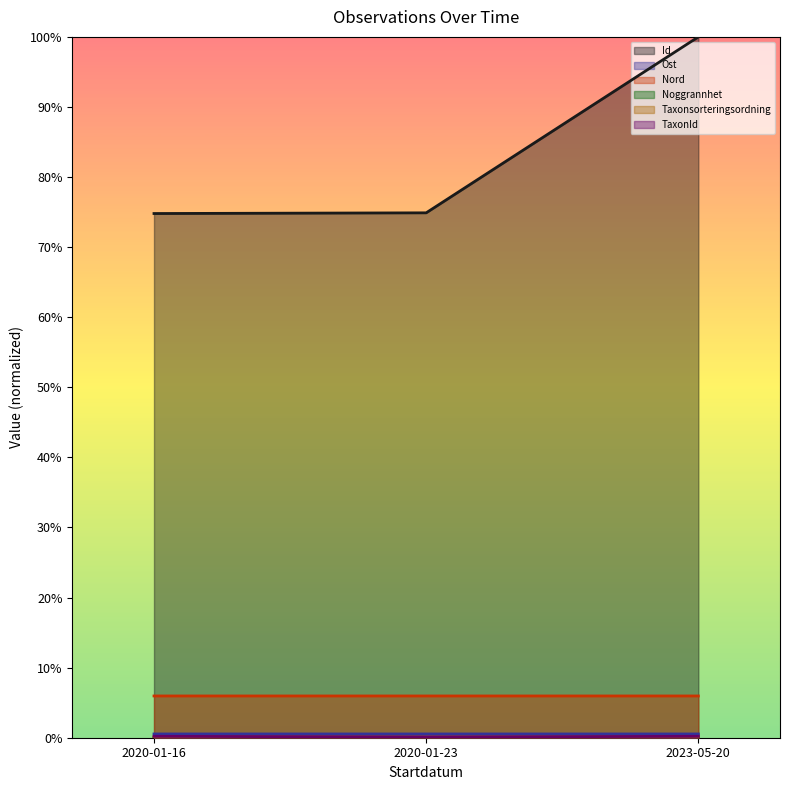

The Taxonsorteringsordning series shows 0.0 at 2020-01-23. True or false?

False